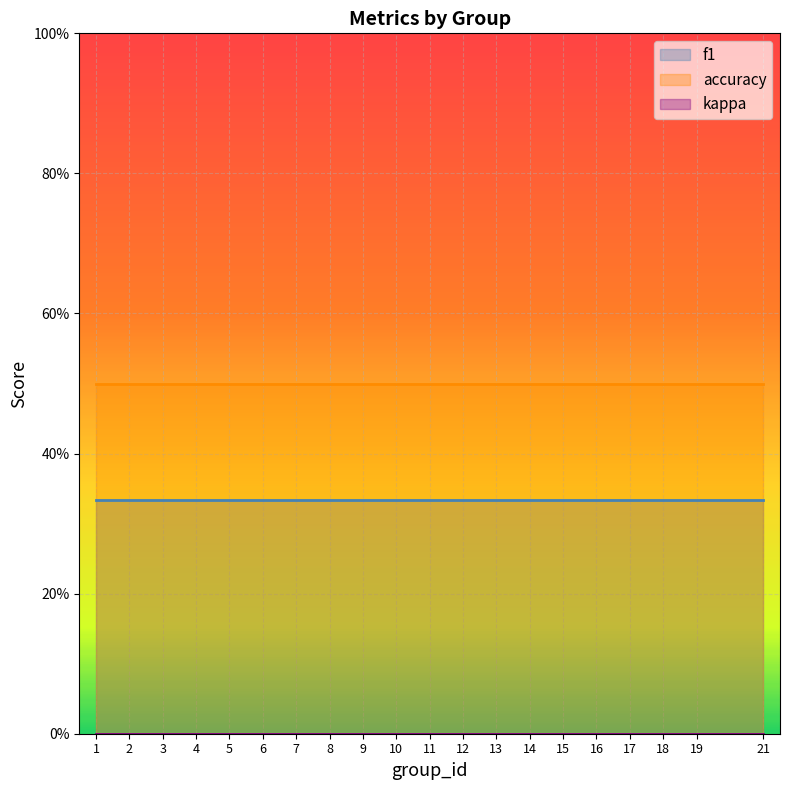

Reading left to right, transcribe all the data shown in this chart.

f1: 1=0.3	2=0.3	3=0.3	4=0.3	5=0.3	6=0.3	7=0.3	8=0.3	9=0.3	10=0.3	11=0.3	12=0.3	13=0.3	14=0.3	15=0.3	16=0.3	17=0.3	18=0.3	19=0.3	21=0.3
kappa: 1=0.0	2=0.0	3=0.0	4=0.0	5=0.0	6=0.0	7=0.0	8=0.0	9=0.0	10=0.0	11=0.0	12=0.0	13=0.0	14=0.0	15=0.0	16=0.0	17=0.0	18=0.0	19=0.0	21=0.0
accuracy: 1=0.5	2=0.5	3=0.5	4=0.5	5=0.5	6=0.5	7=0.5	8=0.5	9=0.5	10=0.5	11=0.5	12=0.5	13=0.5	14=0.5	15=0.5	16=0.5	17=0.5	18=0.5	19=0.5	21=0.5